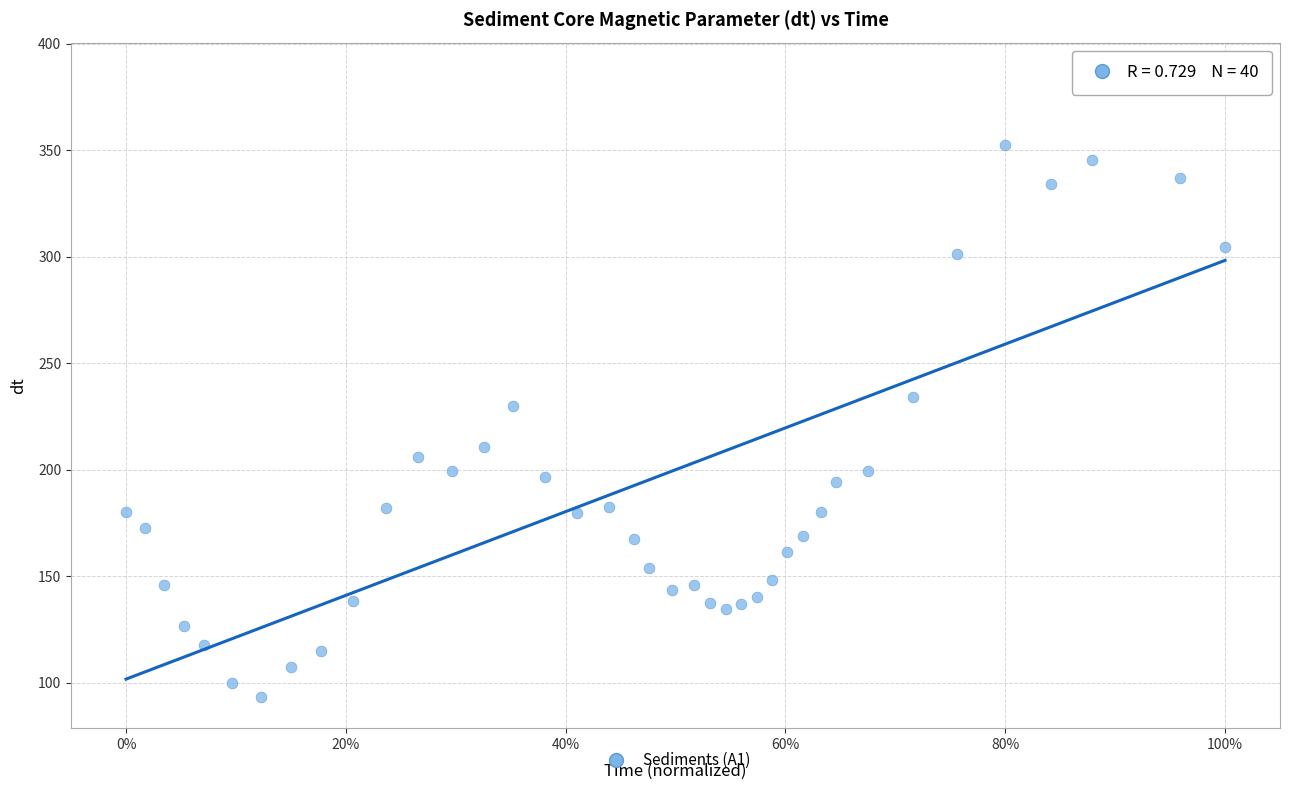

What Y value in the scatter plot is closest to 239?

234.4